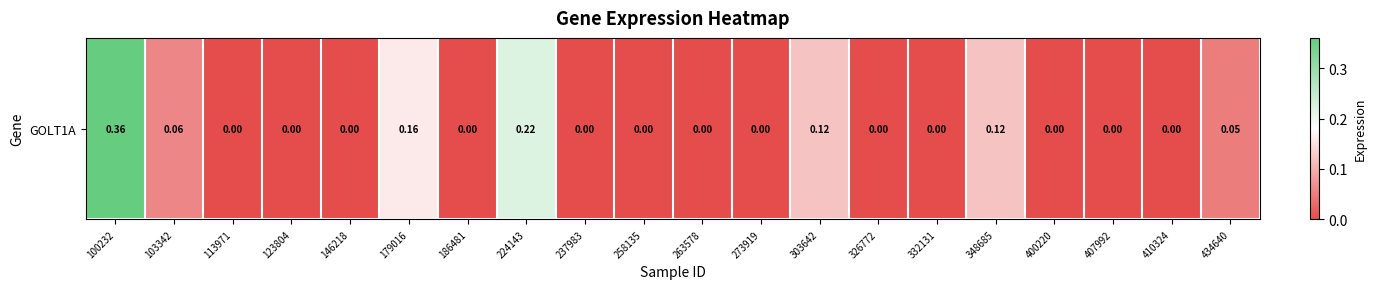

Which has a higher value, 224143 or 179016?

224143